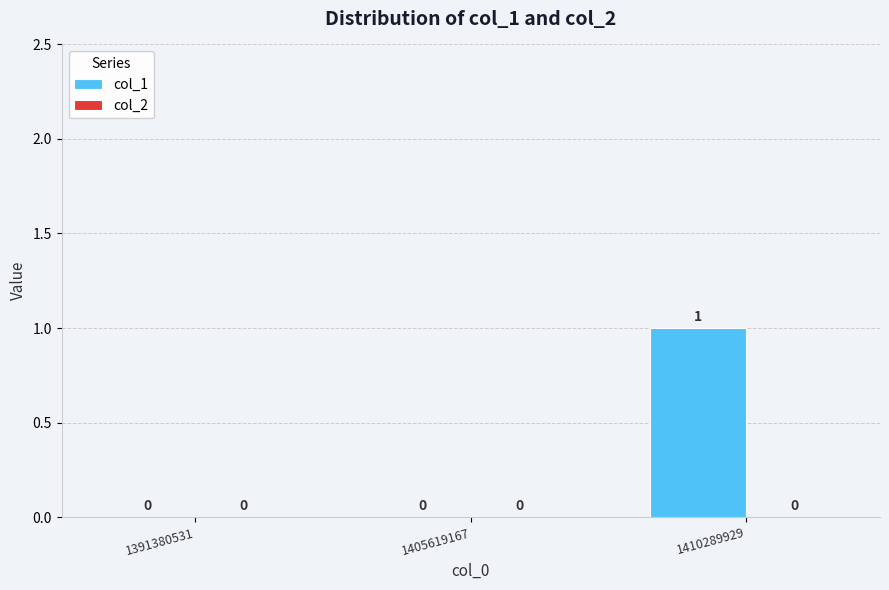

Which label corresponds to the largest value in the chart?

1410289929